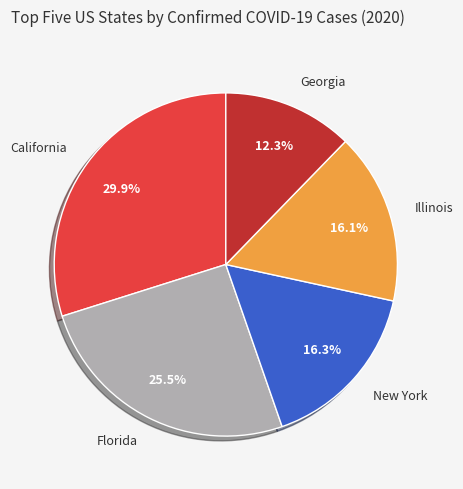

Does any single category account for the majority?

No